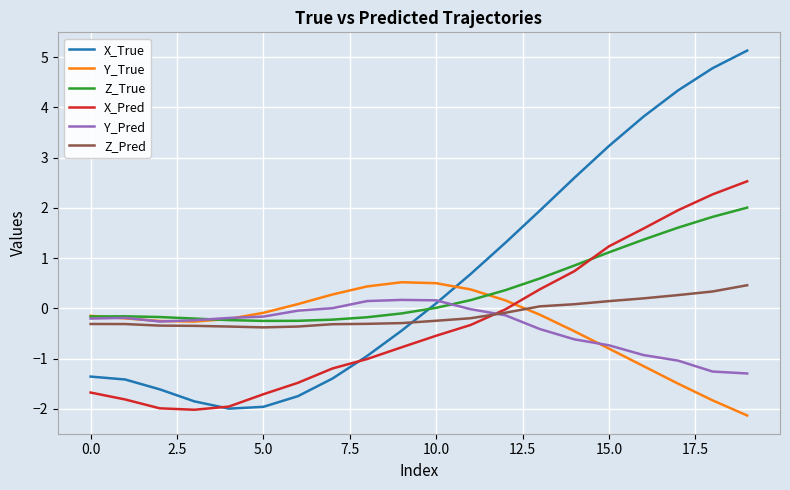

What is the lowest value of the Z_Pred series?

-0.4